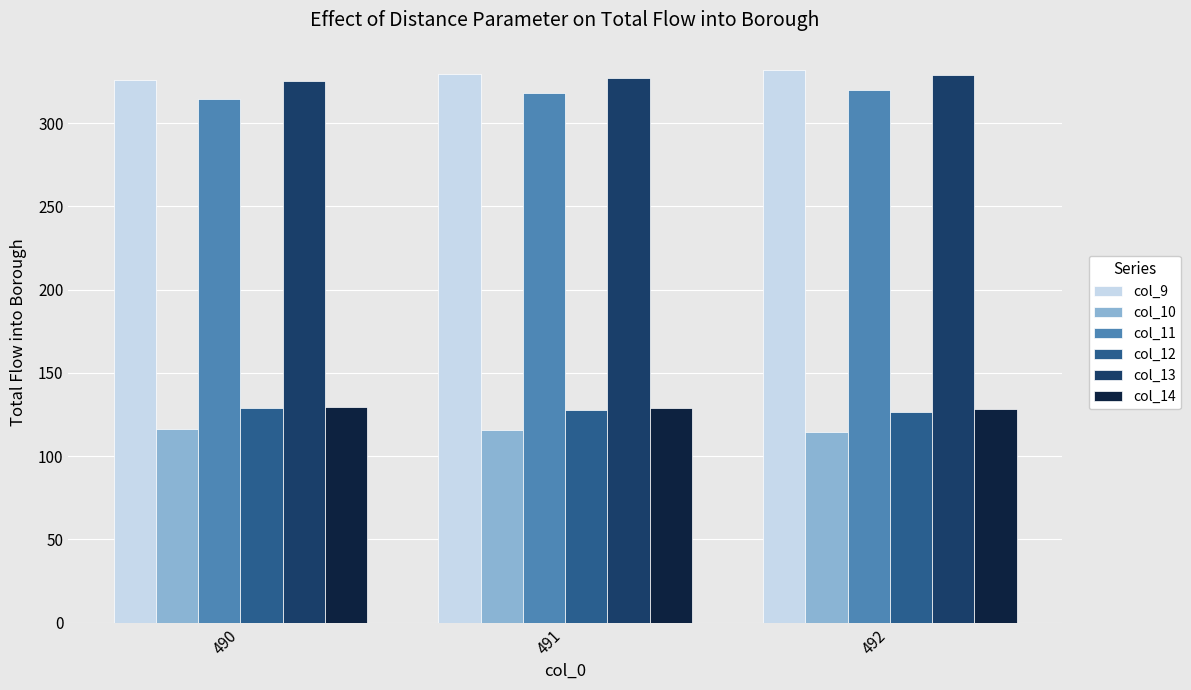

At which label does col_11 first exceed 318?

491